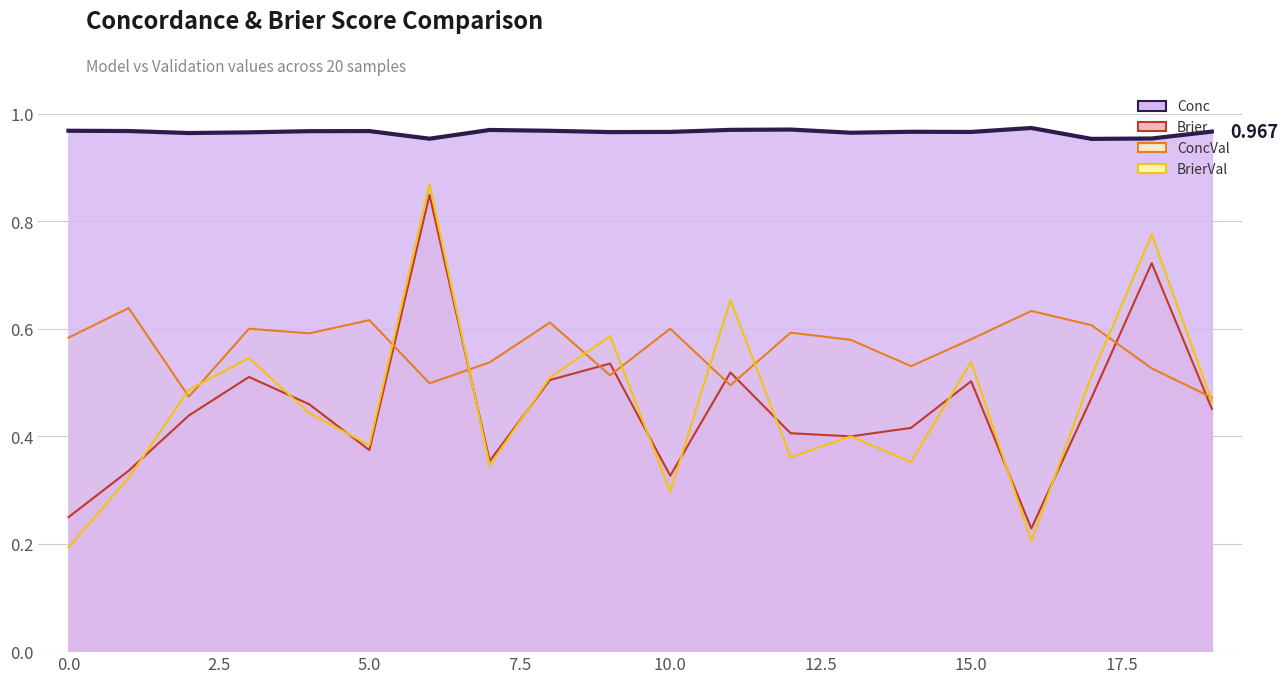

What is the total value across all series at 17?

2.5